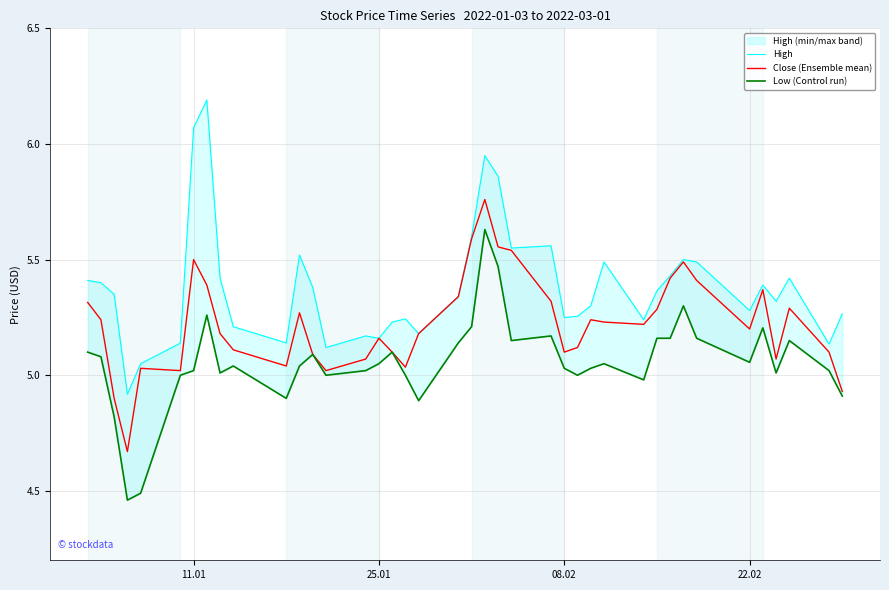

In High, how many points are lower than both neighbors (excluding endpoints)?

11